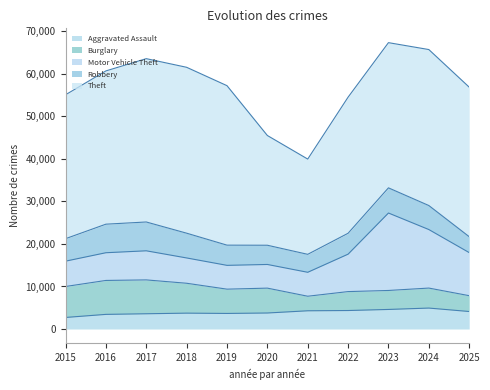

Which label corresponds to the smallest value in the chart?

2015